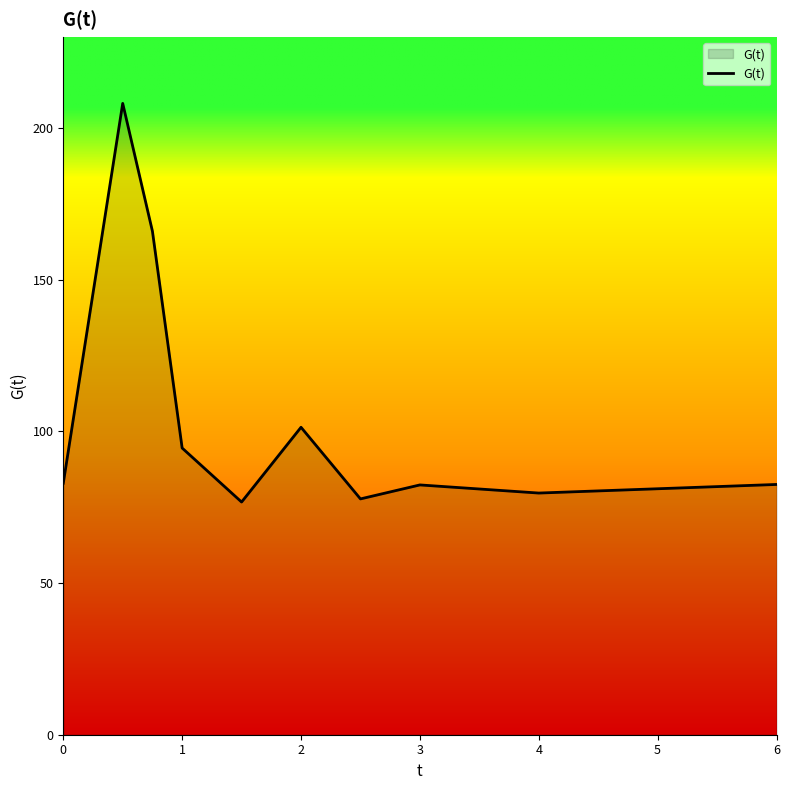

What is the greatest value displayed?

208.1